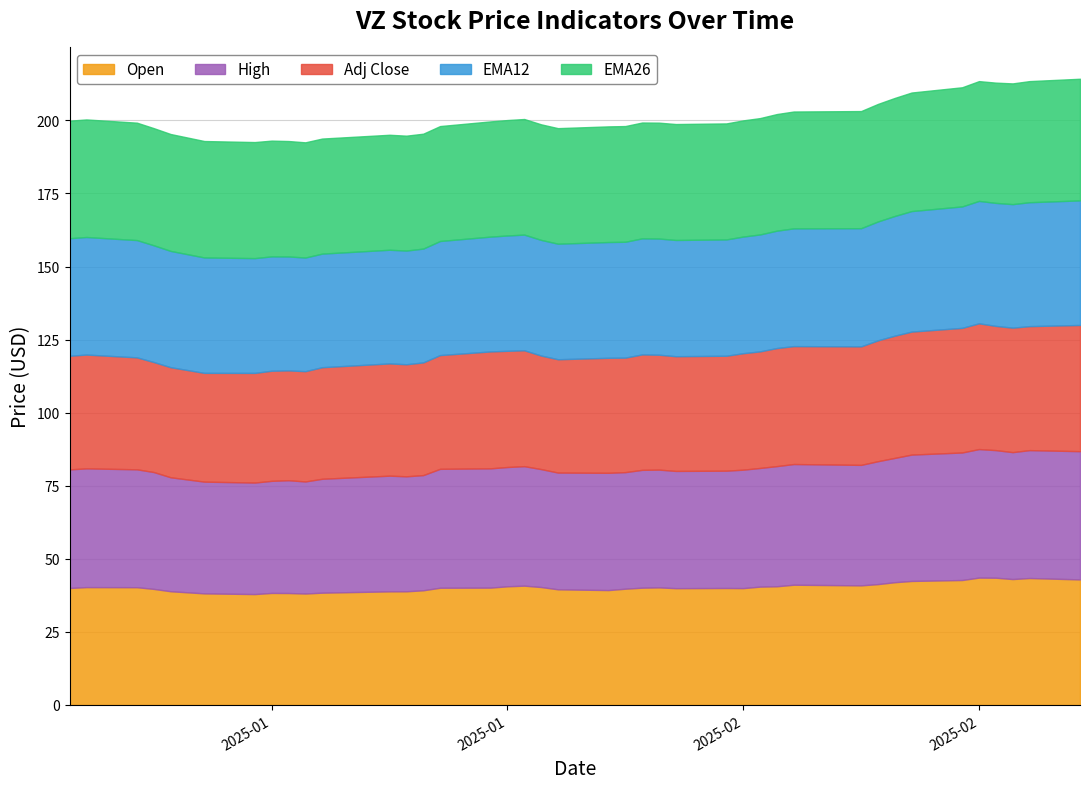

How many values in the High series are below 40?

13